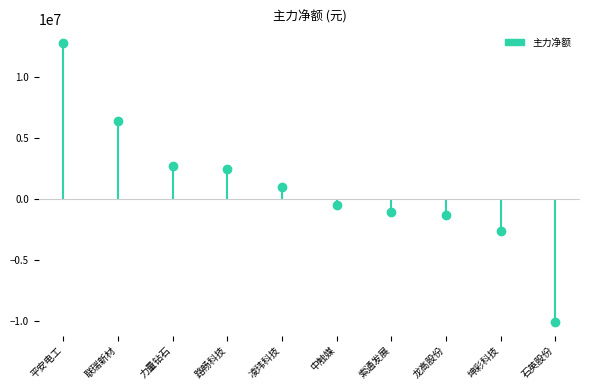

Reading left to right, list all the values displayed in this chart.

12826078	6423499	2742581	2444634	1032074	-495519	-1035150	-1314283	-2591114	-10026853